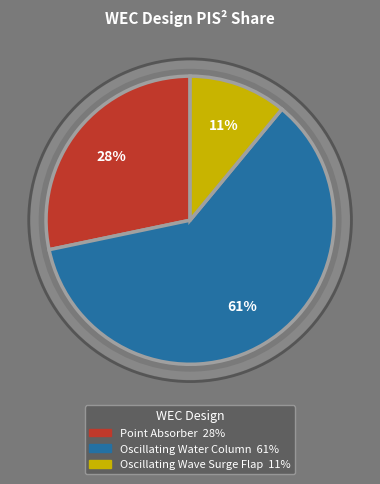

Is it true that Point Absorber is 28% of the pie?

True